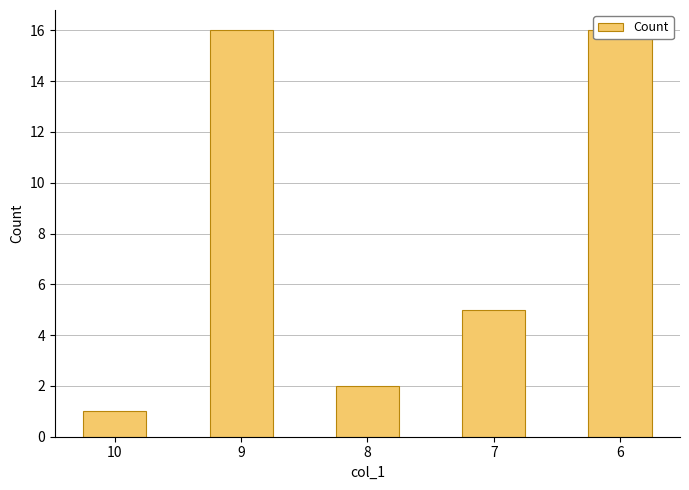

What is the value of the 1st bar from the left?

1